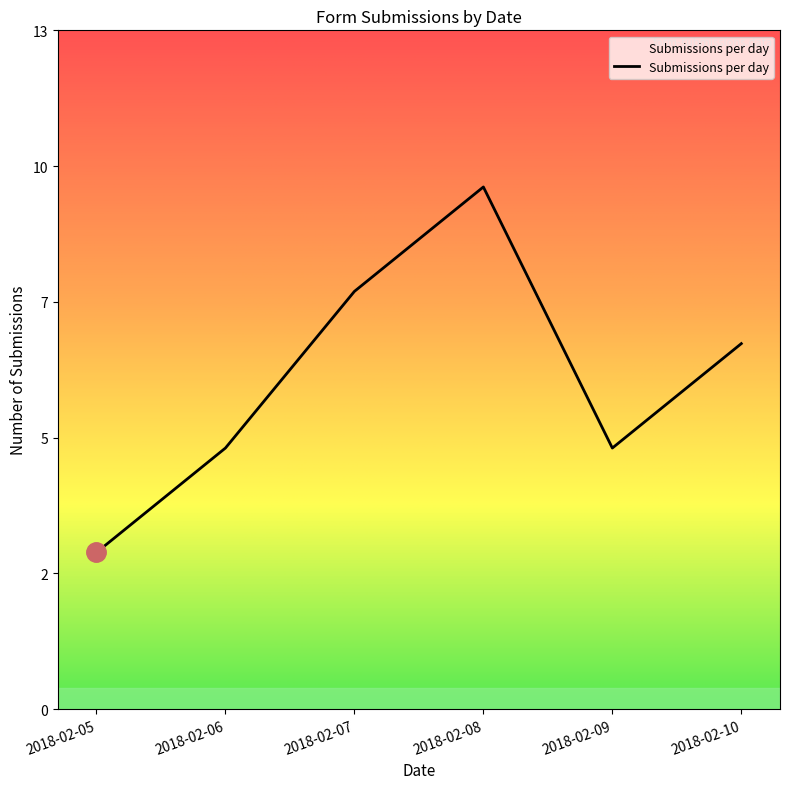

Which has a higher value, 2018-02-05 or 2018-02-10?

2018-02-10